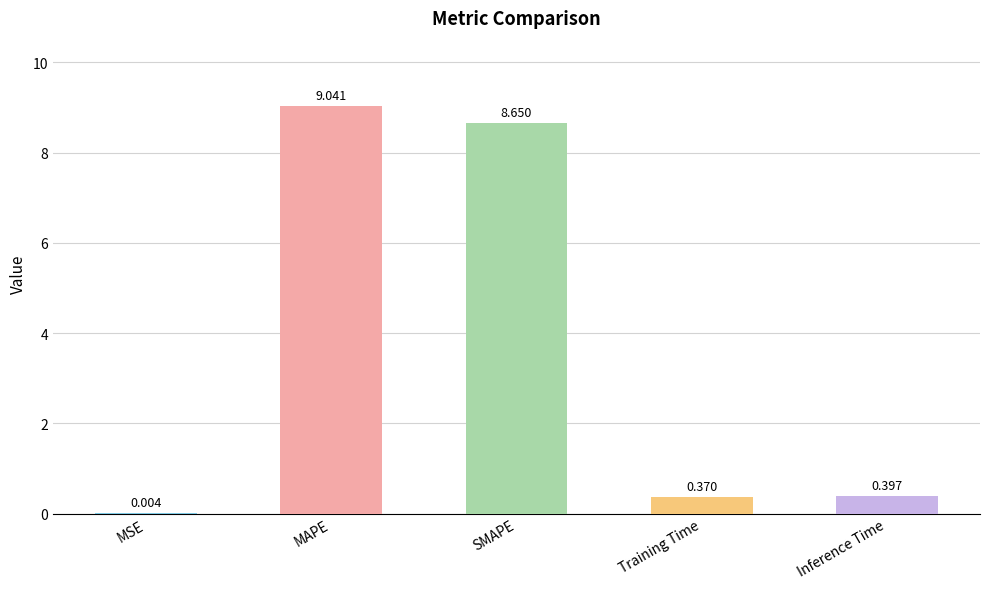

Which category has the highest value across all series?

MAPE